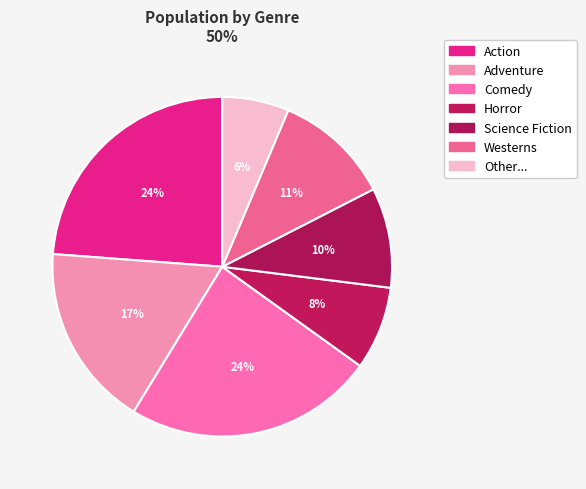

Combined, do Adventure and Other... account for over 50%?

No